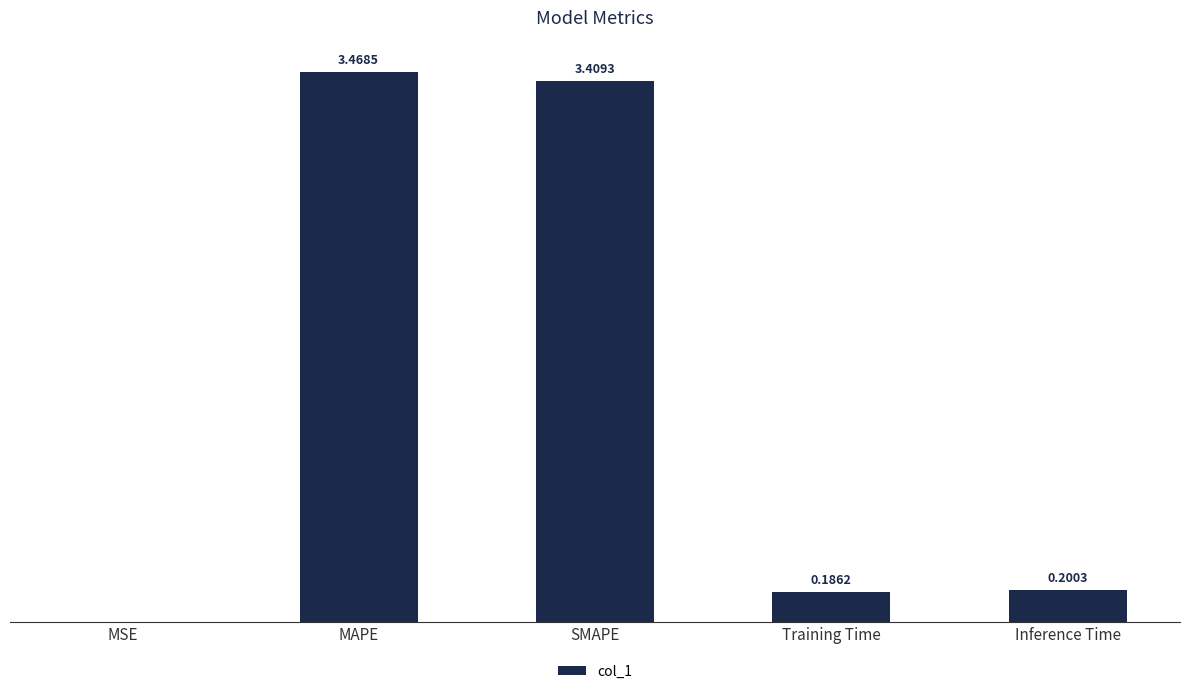

What is the change in value from SMAPE to Inference Time?

-3.2